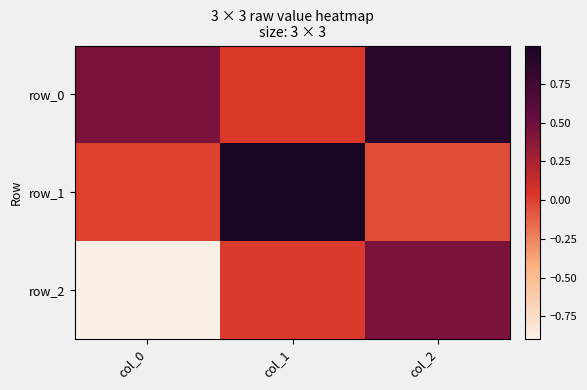

What is the minimum value for row_2?

-0.9